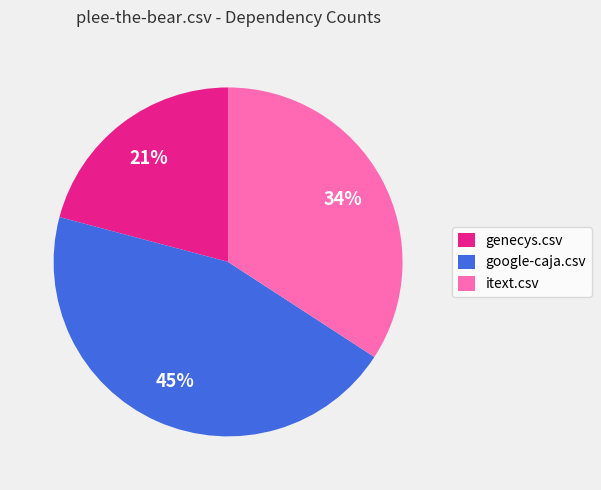

Does google-caja.csv represent more than half of the total?

No